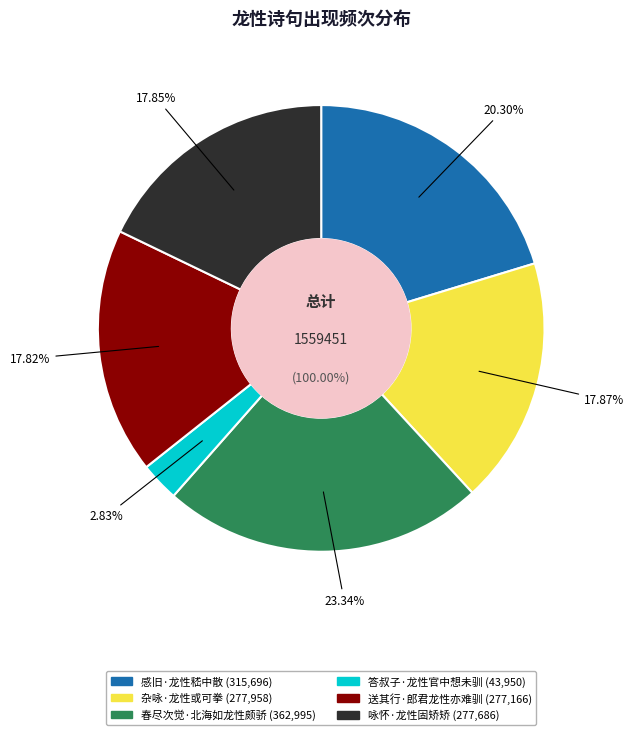

What portion of the pie excludes 杂咏·龙性或可拳?

82.1%